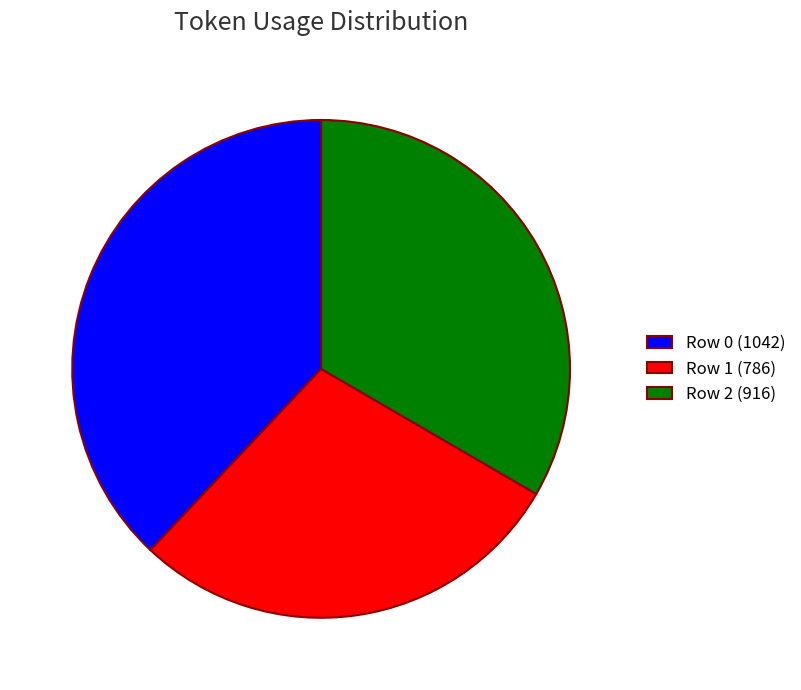

Is there any slice that represents more than half of the pie?

No